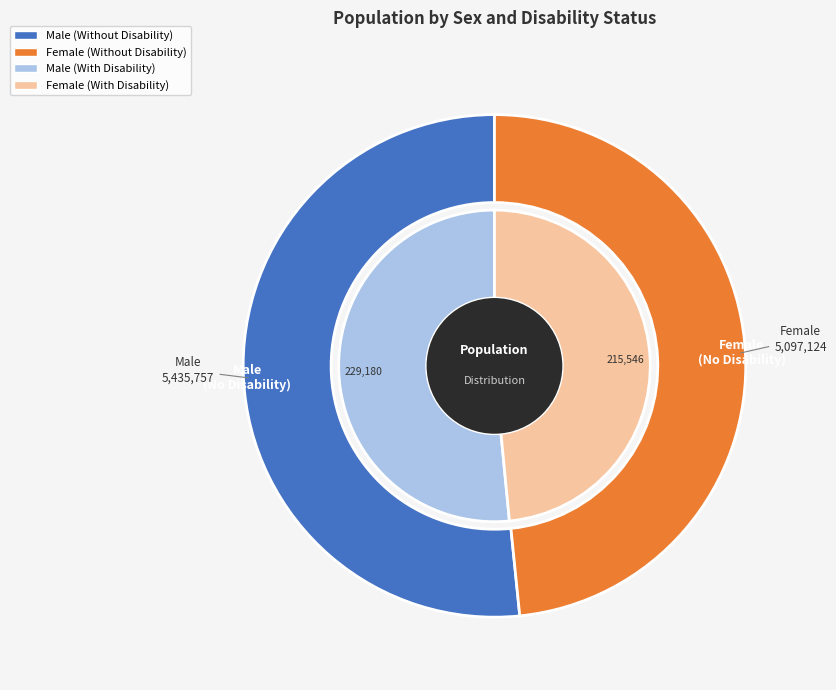

Which category has the smallest portion of the pie?

Female